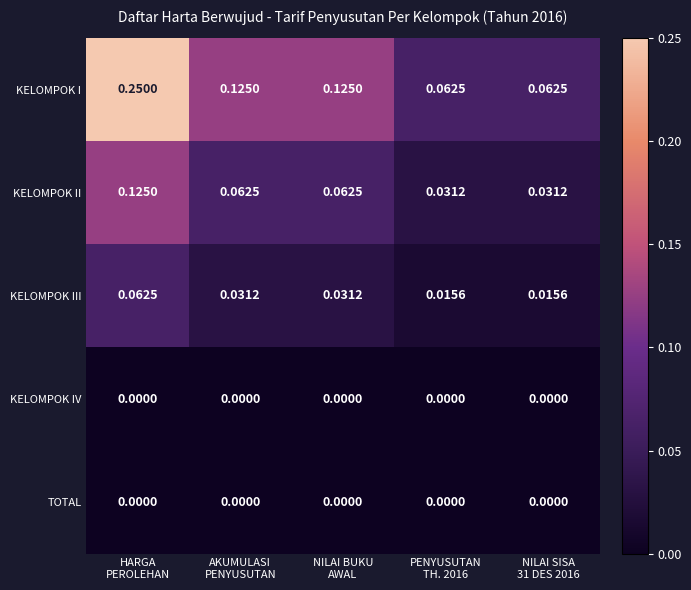

Which series has the largest total across all categories?

KELOMPOK I